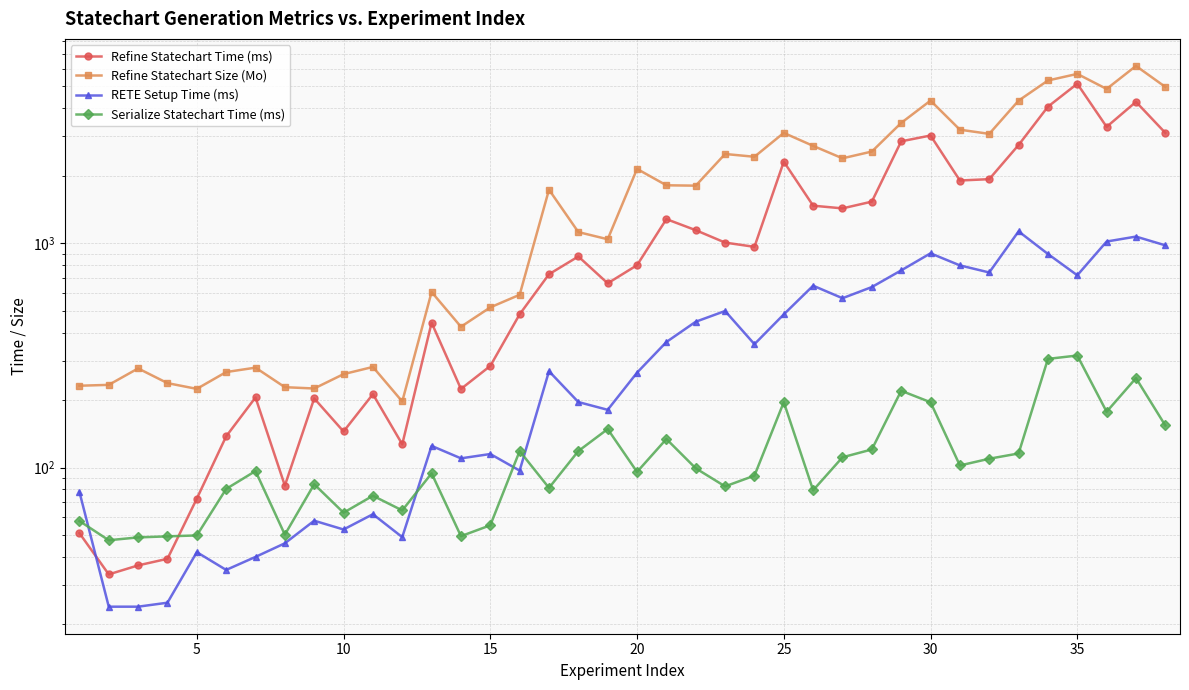

True or false: Refine Statechart Time (ms) and Refine Statechart Size (Mo) cross at least once.

False